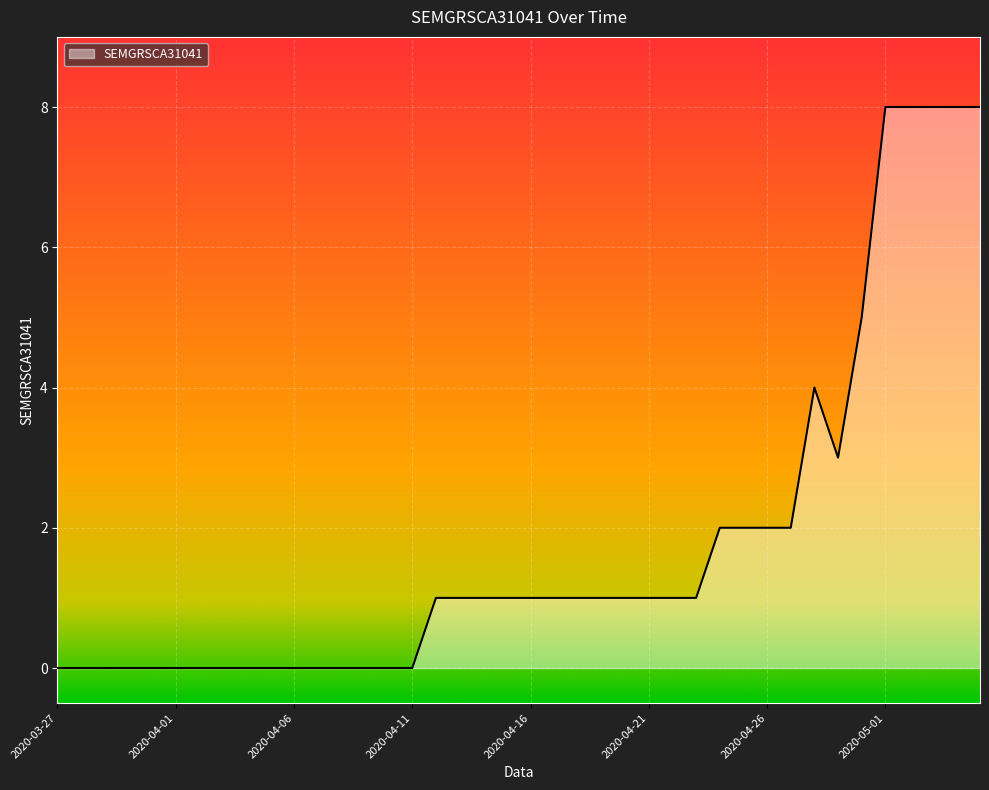

What is the difference between the maximum and minimum values?

8